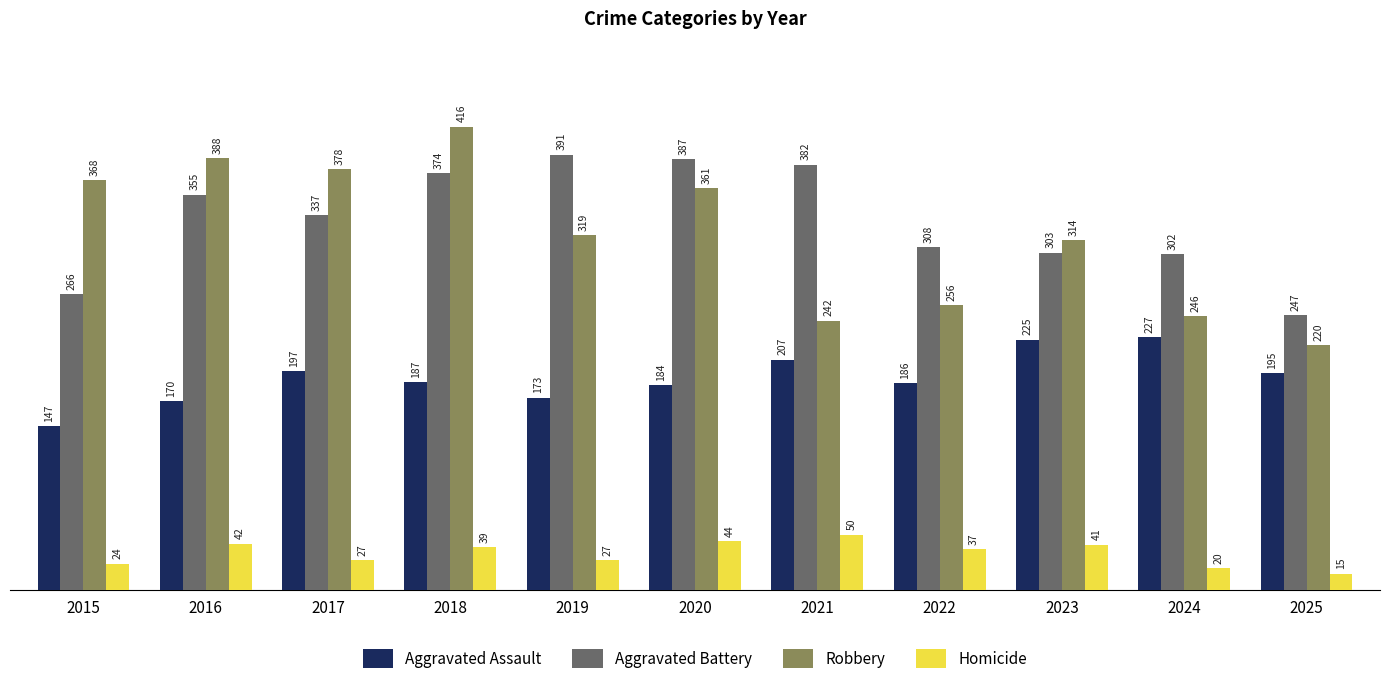

Reading left to right, list all the values displayed in this chart.

Aggravated Assault: 2015=147	2016=170	2017=197	2018=187	2019=173	2020=184	2021=207	2022=186	2023=225	2024=227	2025=195
Aggravated Battery: 2015=266	2016=355	2017=337	2018=374	2019=391	2020=387	2021=382	2022=308	2023=303	2024=302	2025=247
Robbery: 2015=368	2016=388	2017=378	2018=416	2019=319	2020=361	2021=242	2022=256	2023=314	2024=246	2025=220
Homicide: 2015=24	2016=42	2017=27	2018=39	2019=27	2020=44	2021=50	2022=37	2023=41	2024=20	2025=15